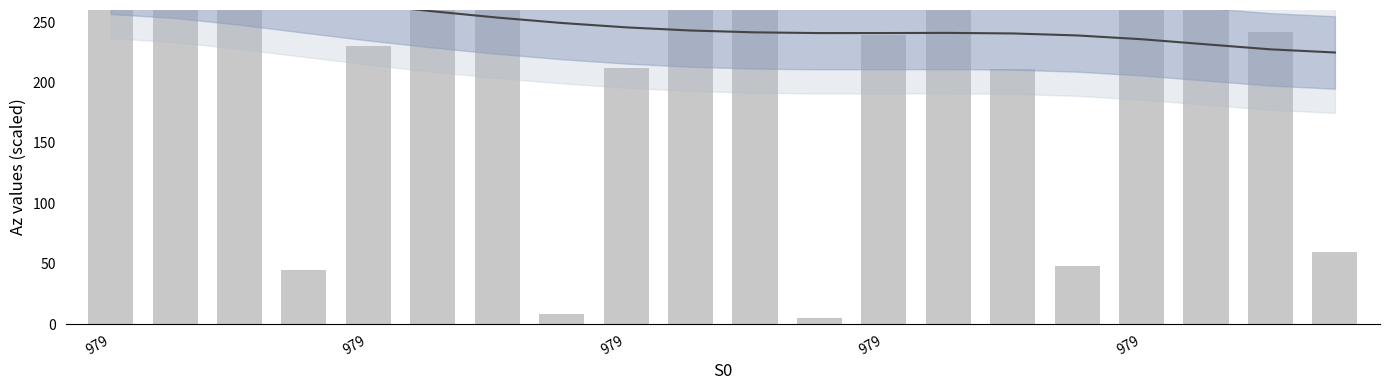

Reading left to right, list all the values displayed in this chart.

Smoothed: 286.7	283.4	277.8	271.2	264.8	258.9	253.7	249.3	245.6	243.0	241.5	240.9	240.9	241.1	240.6	238.9	235.8	231.6	227.4	224.8
Daily values: 261.0	449.0	281.0	45.0	230.0	509.0	284.0	8.0	212.0	456.0	262.0	5.0	239.0	472.0	211.0	48.0	269.0	455.0	242.0	60.0